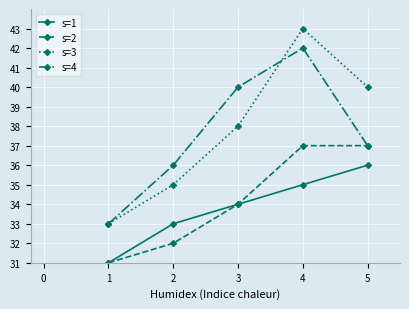

Where is s=1 nearest to the value 33?

2